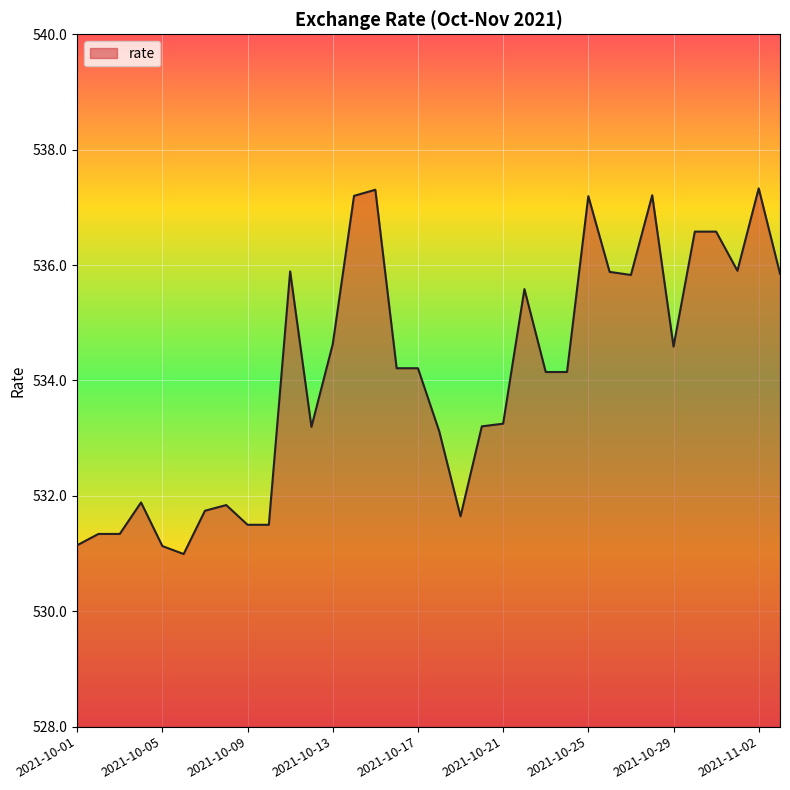

What is the difference between the maximum and minimum values?

6.3